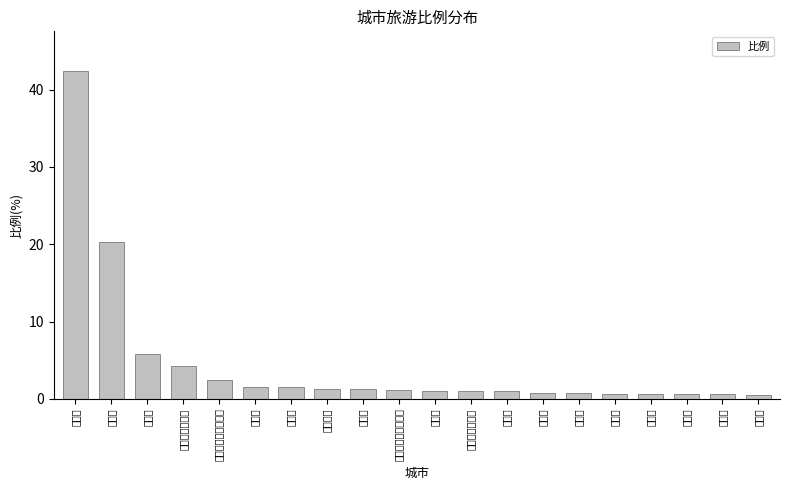

Which category has the lowest value across all series?

定安县